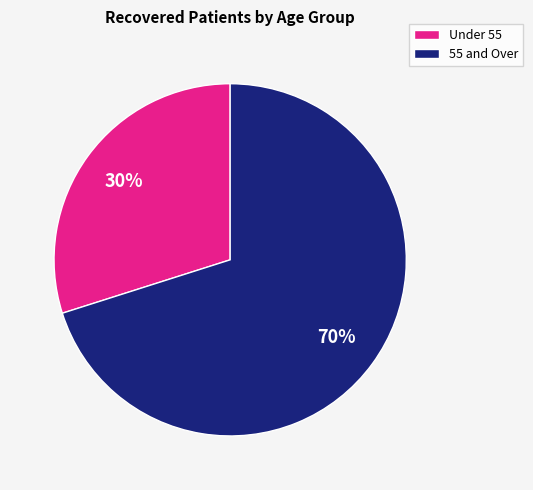

How many slices are in this pie chart?

2